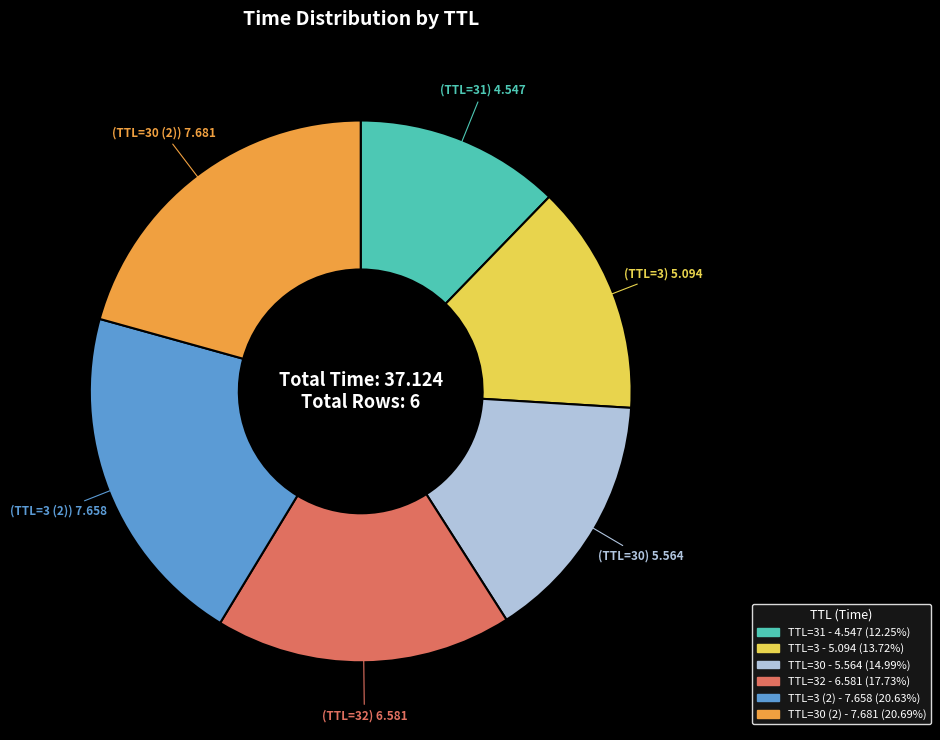

Is there any slice that represents more than half of the pie?

No